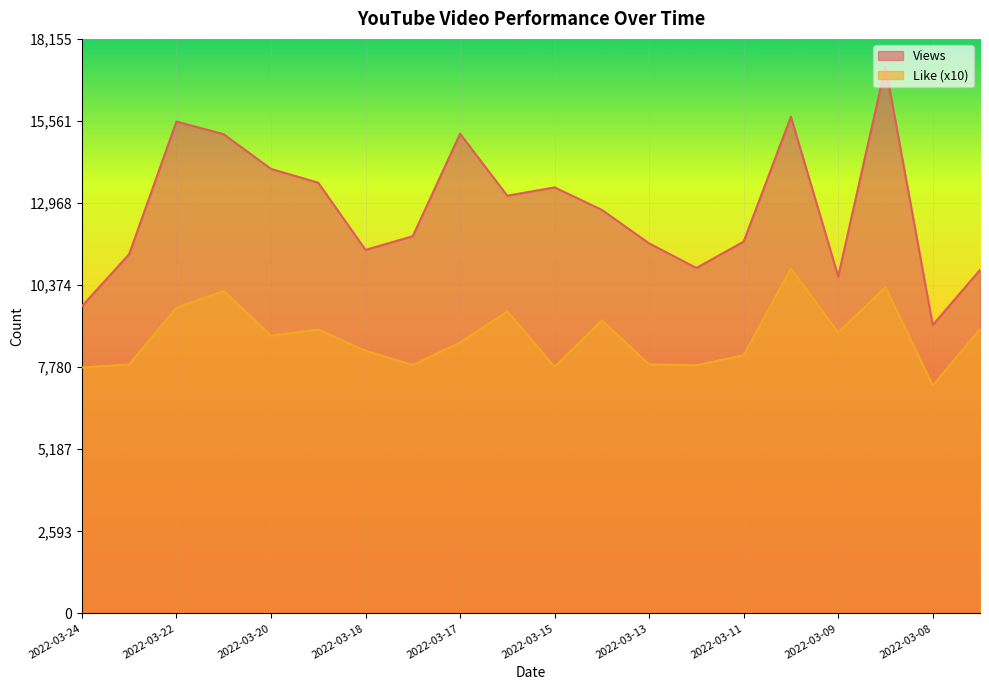

How many interior local peaks does the Like series have?

6